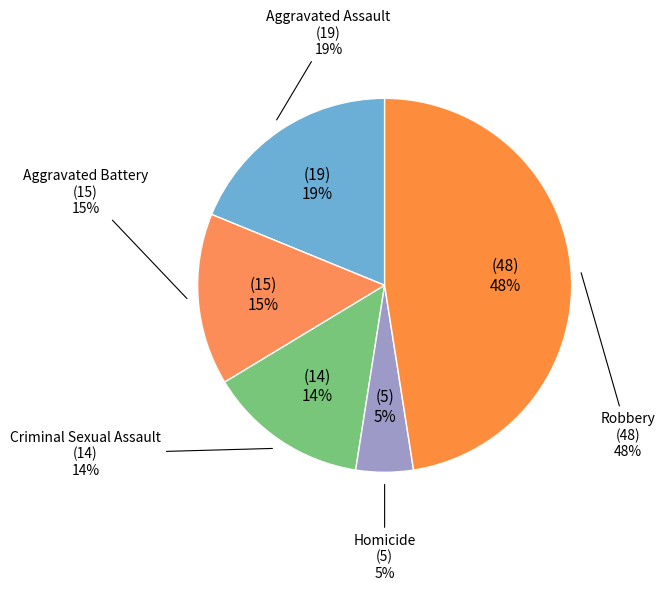

To the nearest percent, what is the difference between the largest and smallest slice percentages?

43%